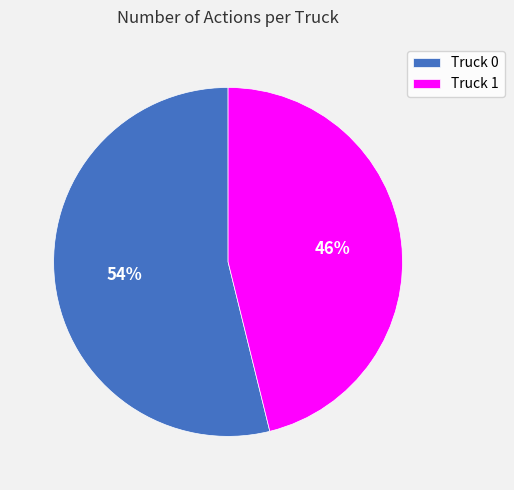

How many segments does this pie chart have?

2